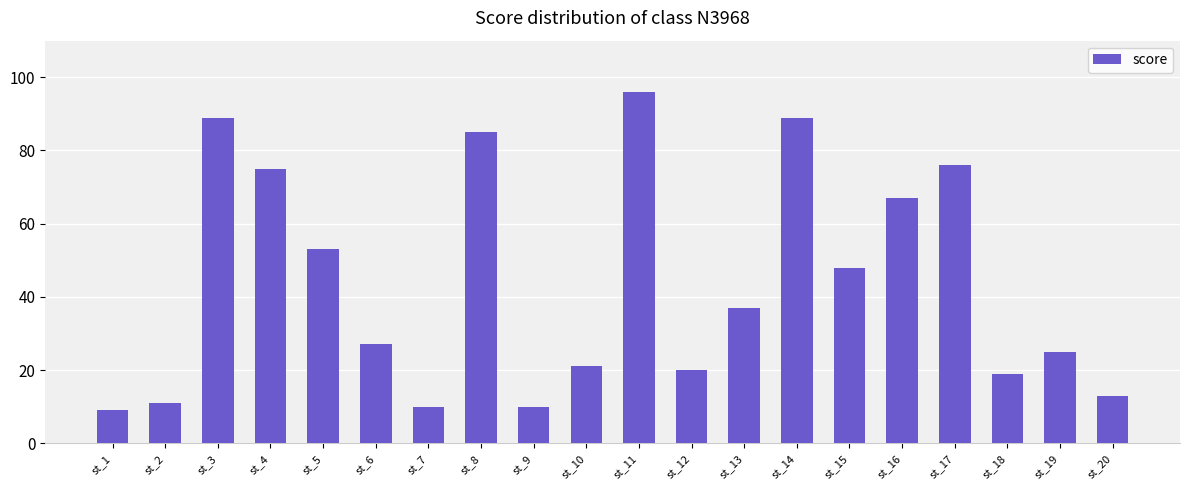

What is the change in value from st_9 to st_19?

+15